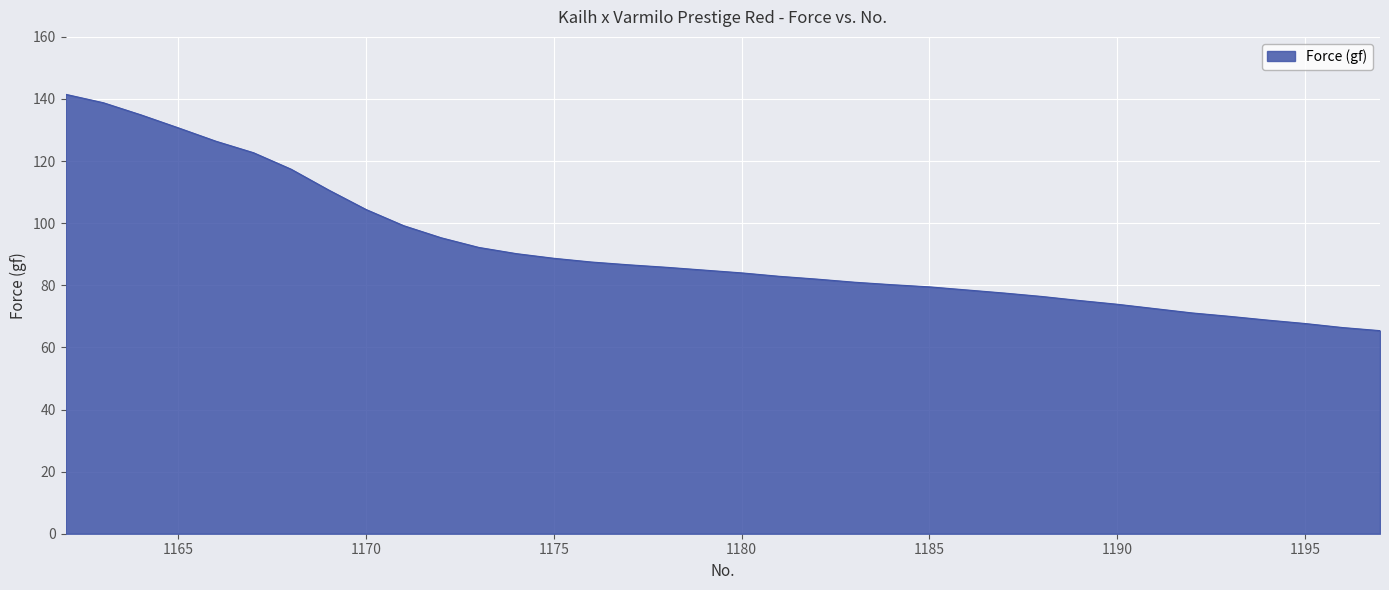

Does the chart have visible grid lines?

Yes